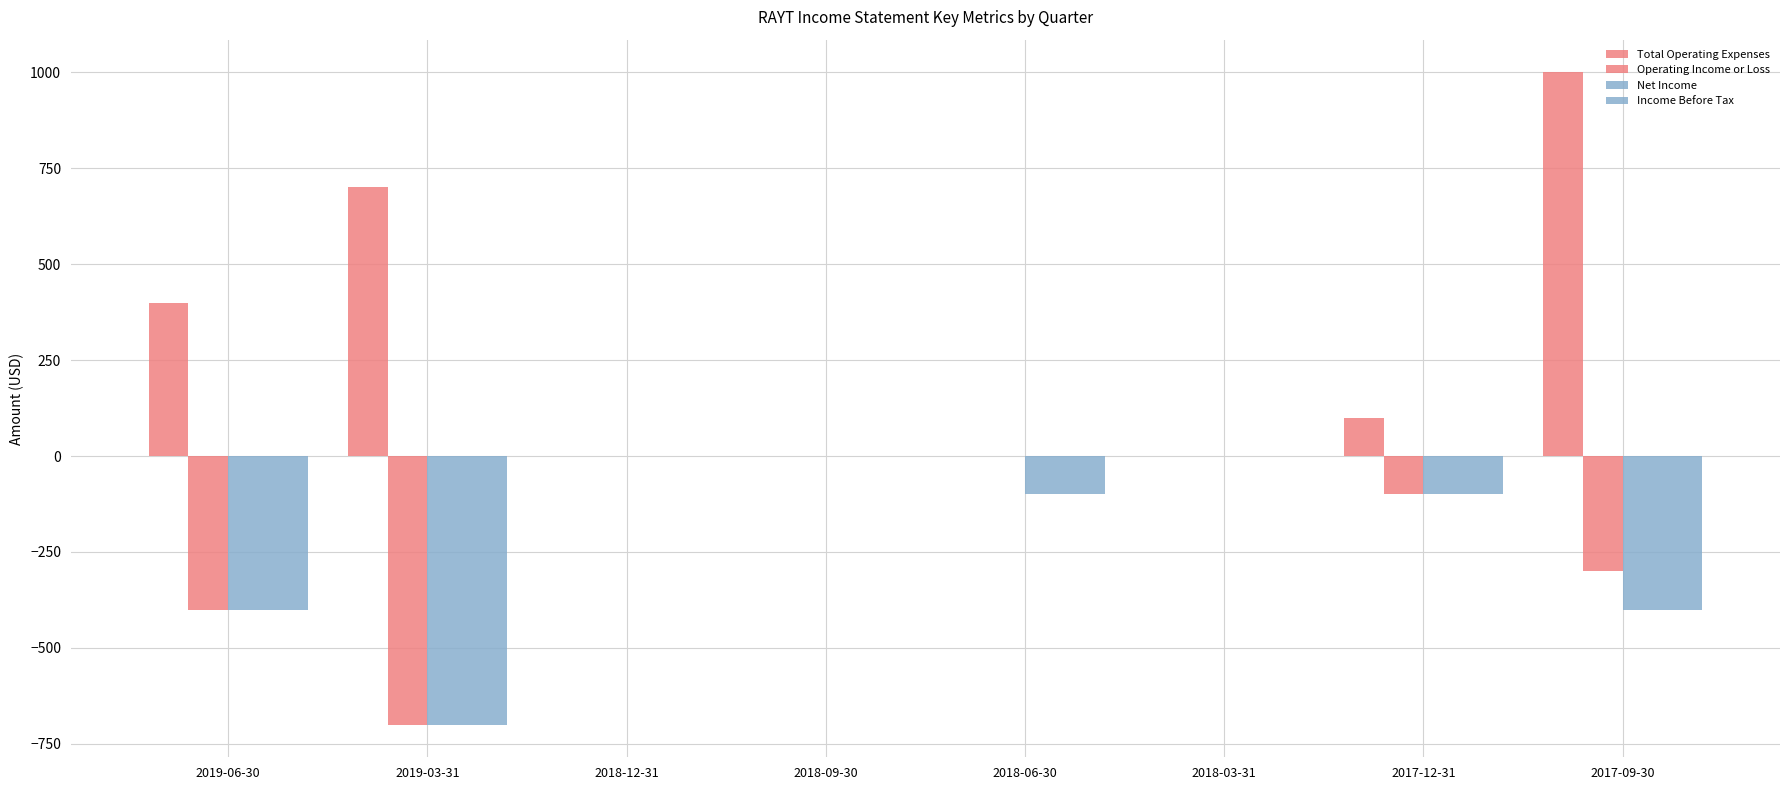

Between 2019-06-30 and 2018-09-30, which series saw the biggest shift?

Total Operating Expenses